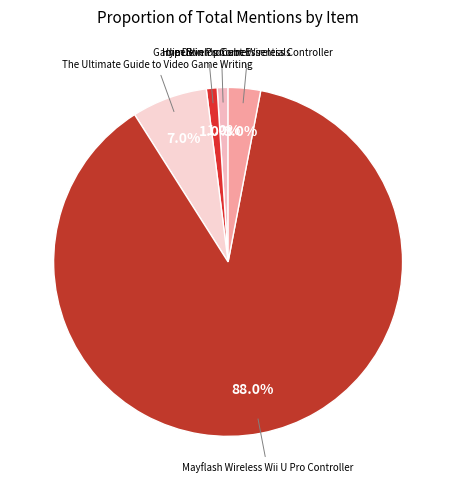

What is the ratio of the value at Hyperkin ProCube Wireless Controller to the value at The Ultimate Guide to Video Game Writing?

0.4